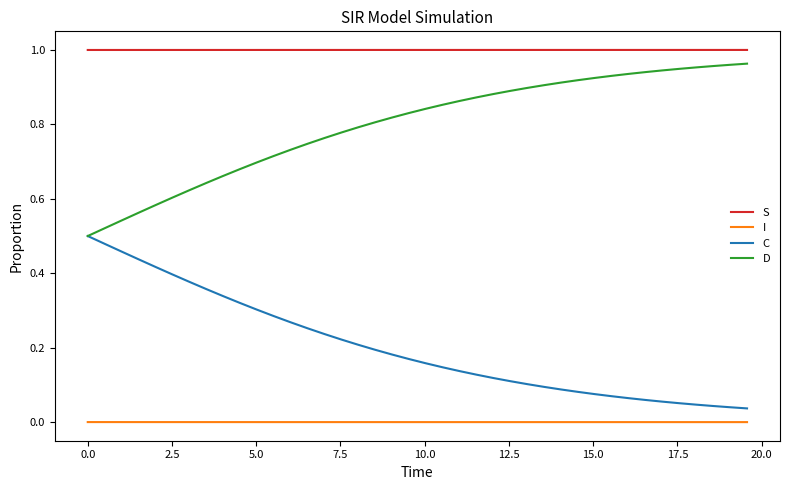

Which series has the largest total across all categories?

S